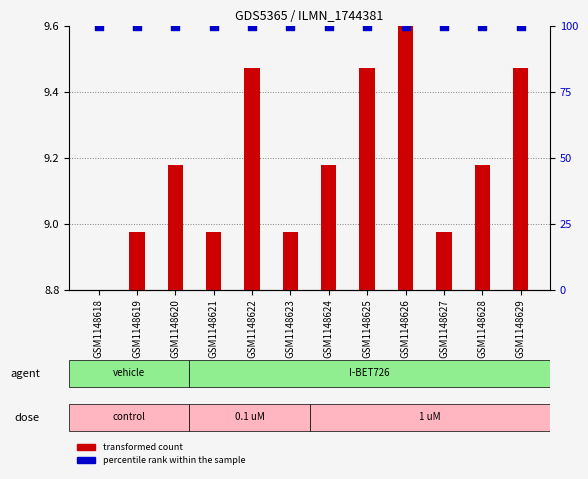

Which series contains the lowest Y value?

transformed count